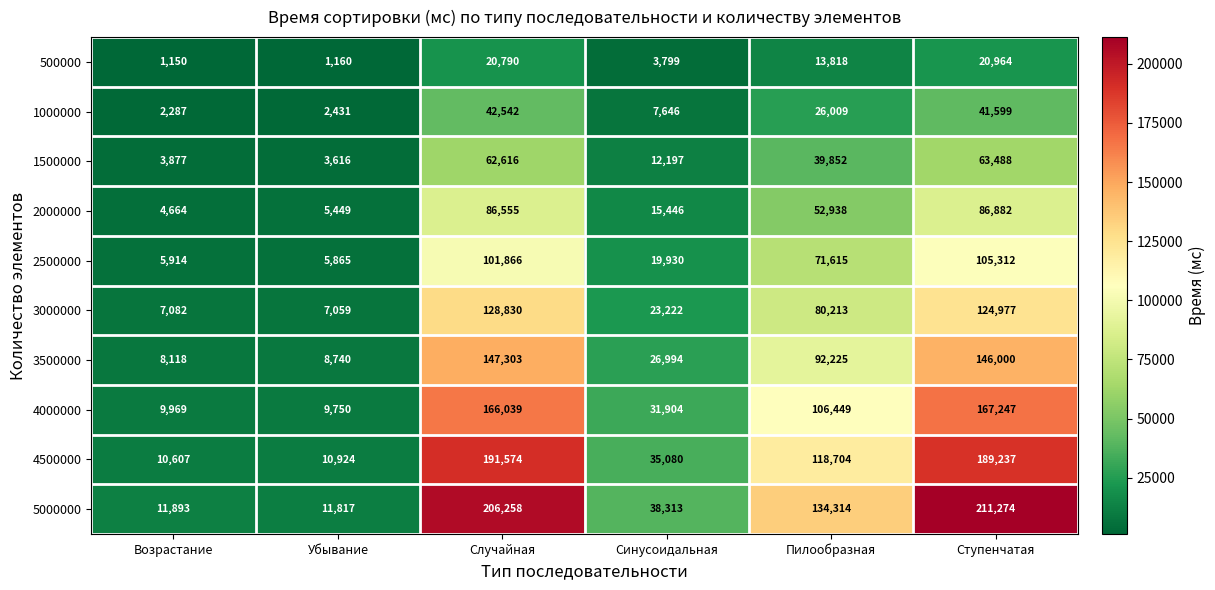

Which label corresponds to the smallest value in the chart?

Возрастание